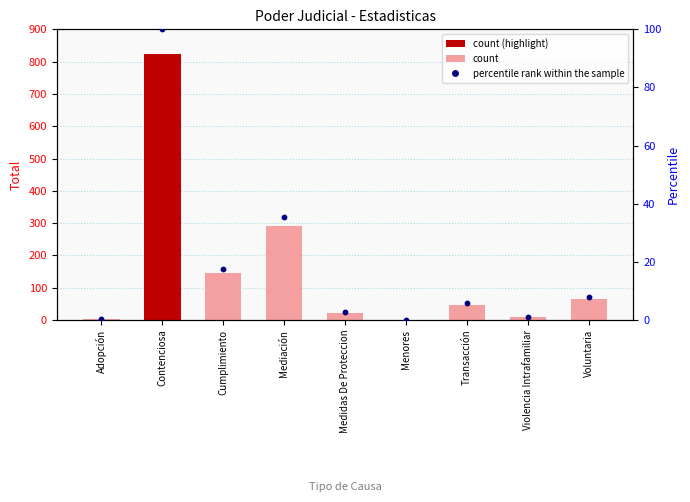

What is the total value across all series at Mediación?

326.3